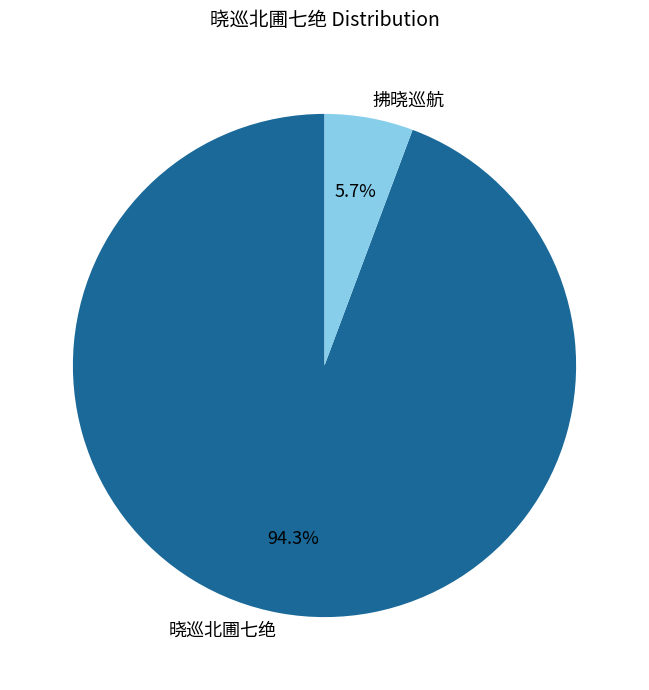

Does 拂晓巡航 account for over 50% of the chart?

No